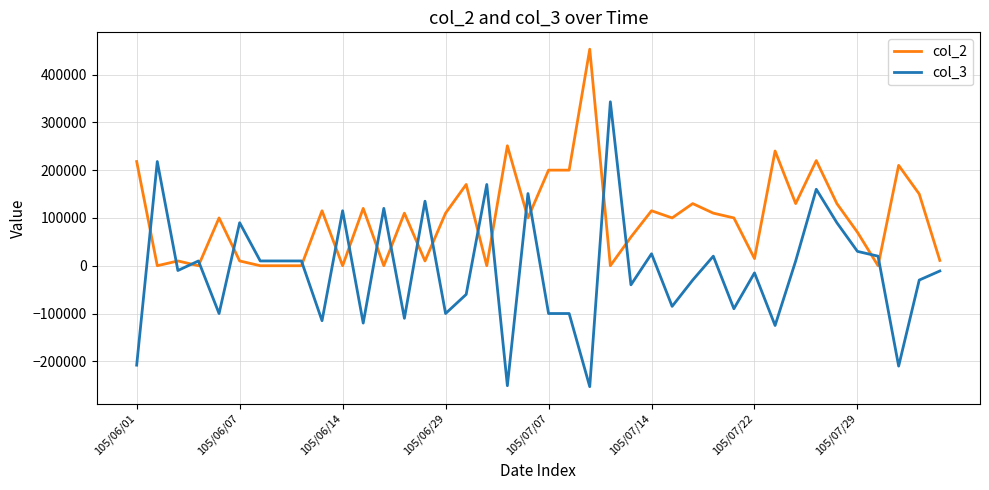

Which series has the largest total across all categories?

col_2